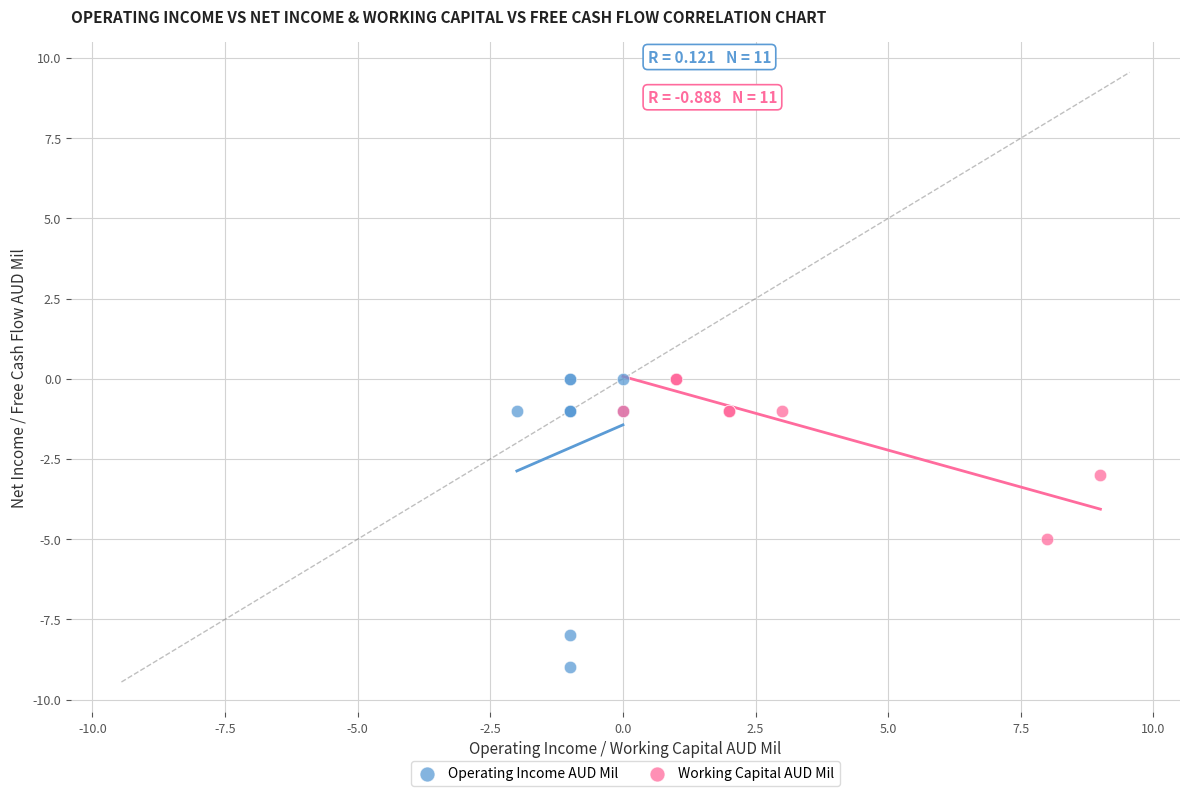

Which series has the largest Y range (max minus min)?

Operating Income AUD Mil